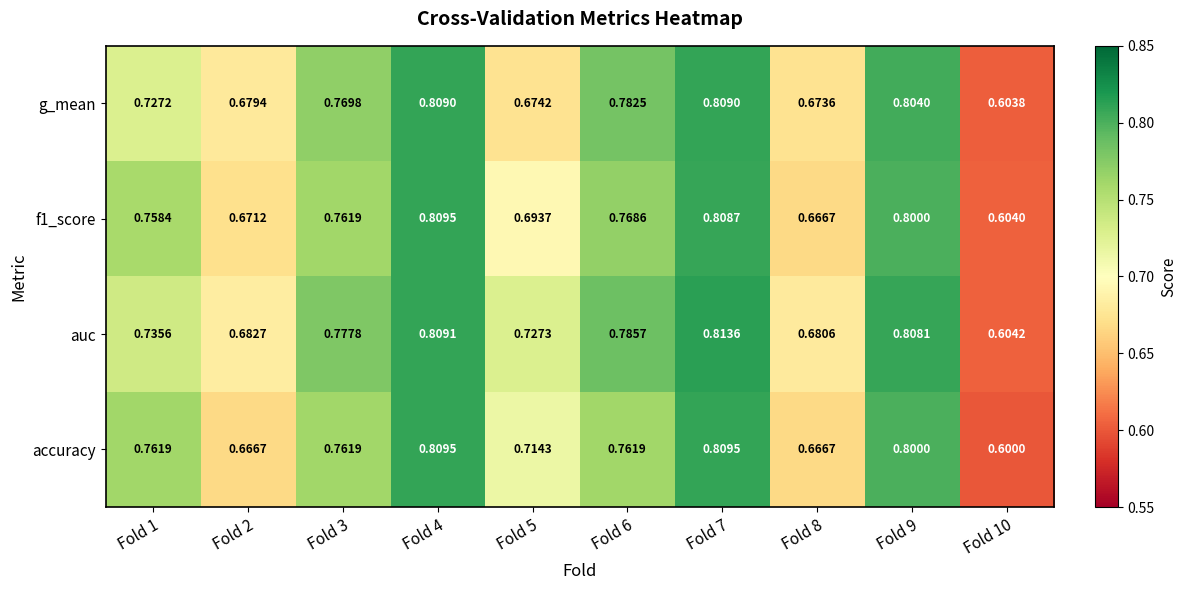

Between Fold 4 and Fold 5, which series saw the biggest shift?

g_mean